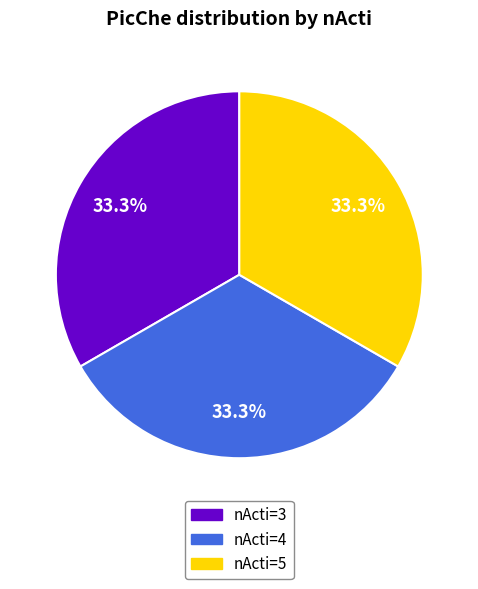

Does any single category account for the majority?

No